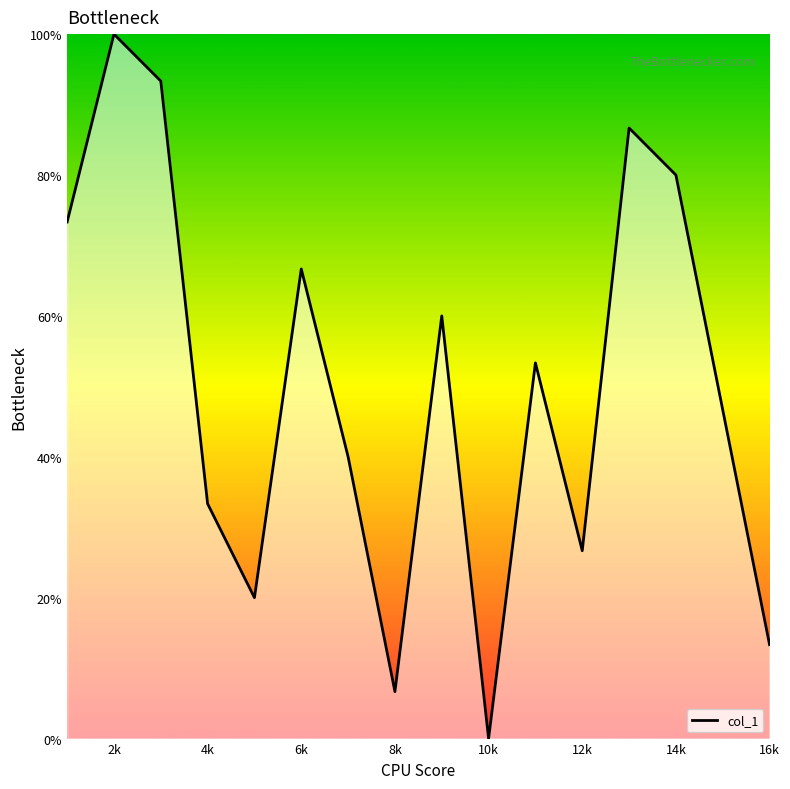

How many categories are shown in the chart?

16